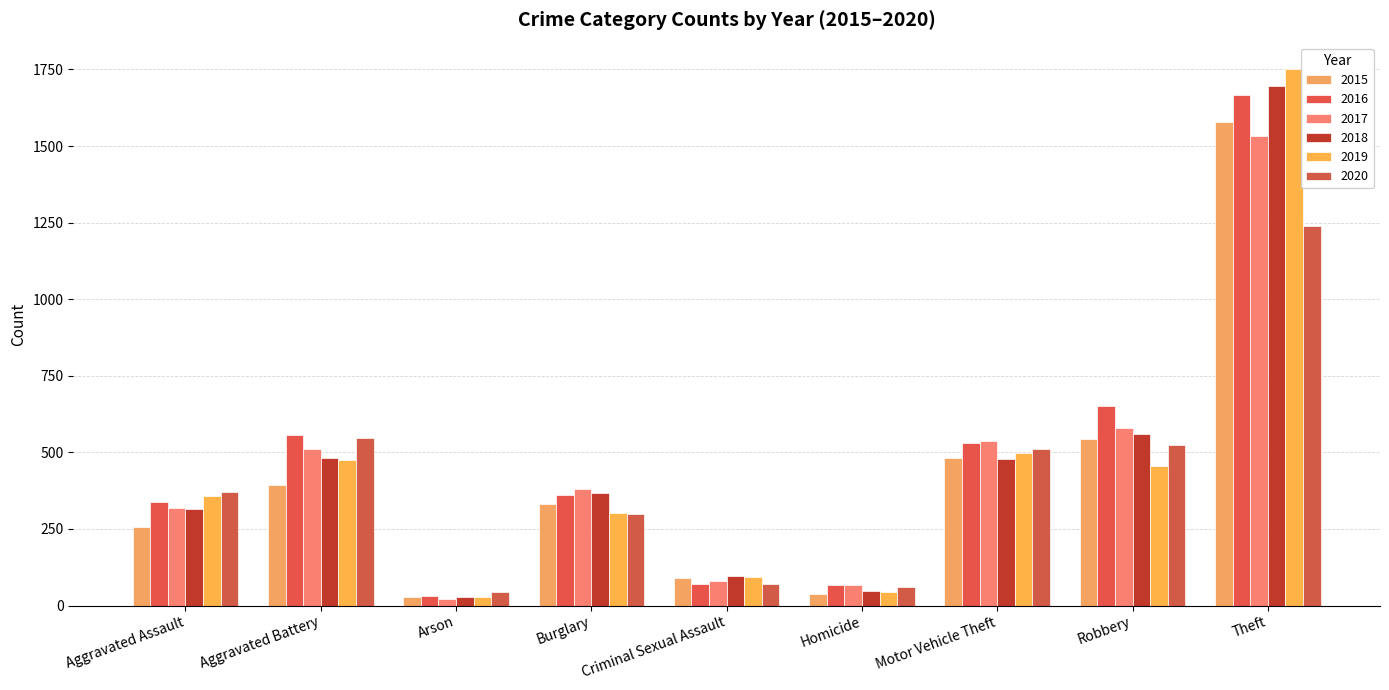

What is the maximum value shown in the chart?

1750